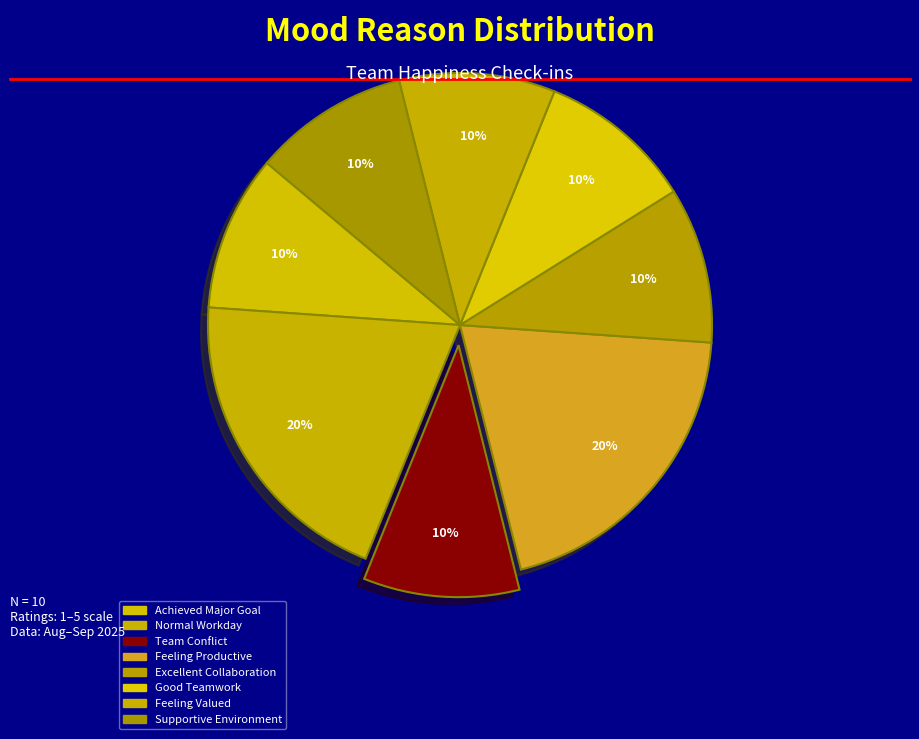

Which category has the smallest portion of the pie?

Achieved Major Goal